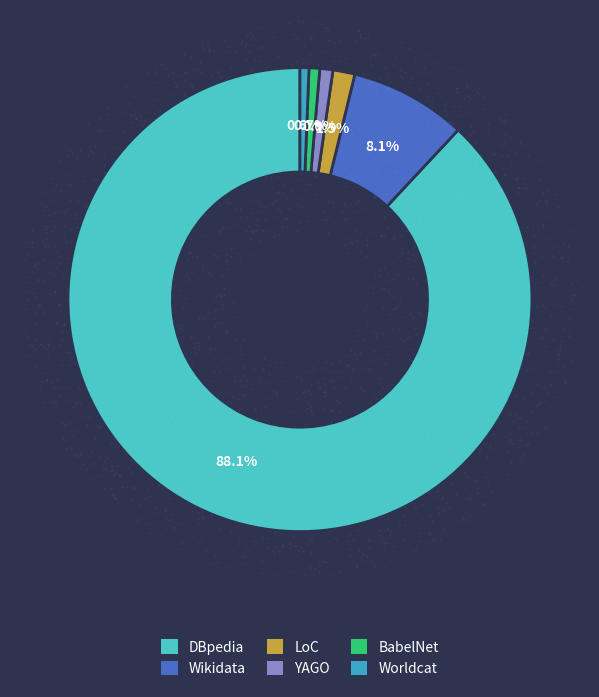

Does YAGO account for over 50% of the chart?

No